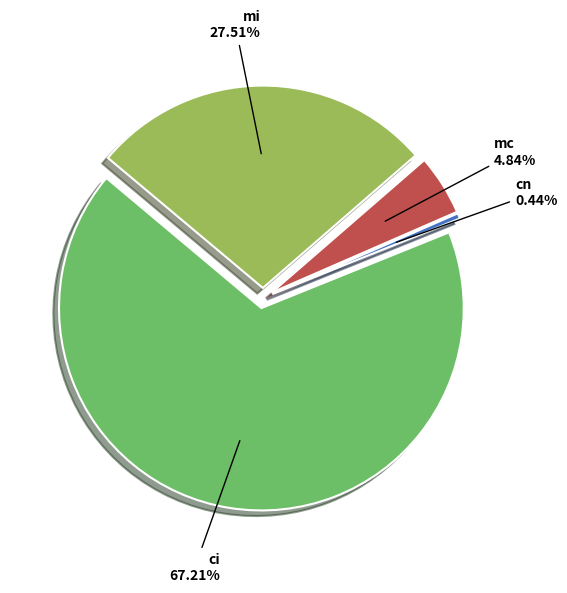

Rank the categories by value from highest to lowest.

ci, mi, mc, cn